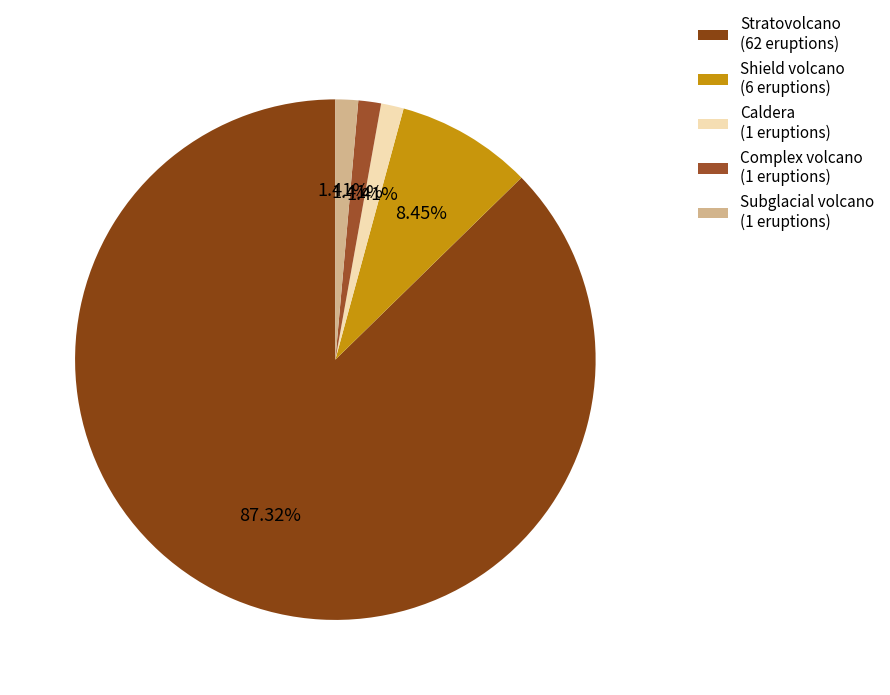

What is the largest slice in the pie chart?

Stratovolcano